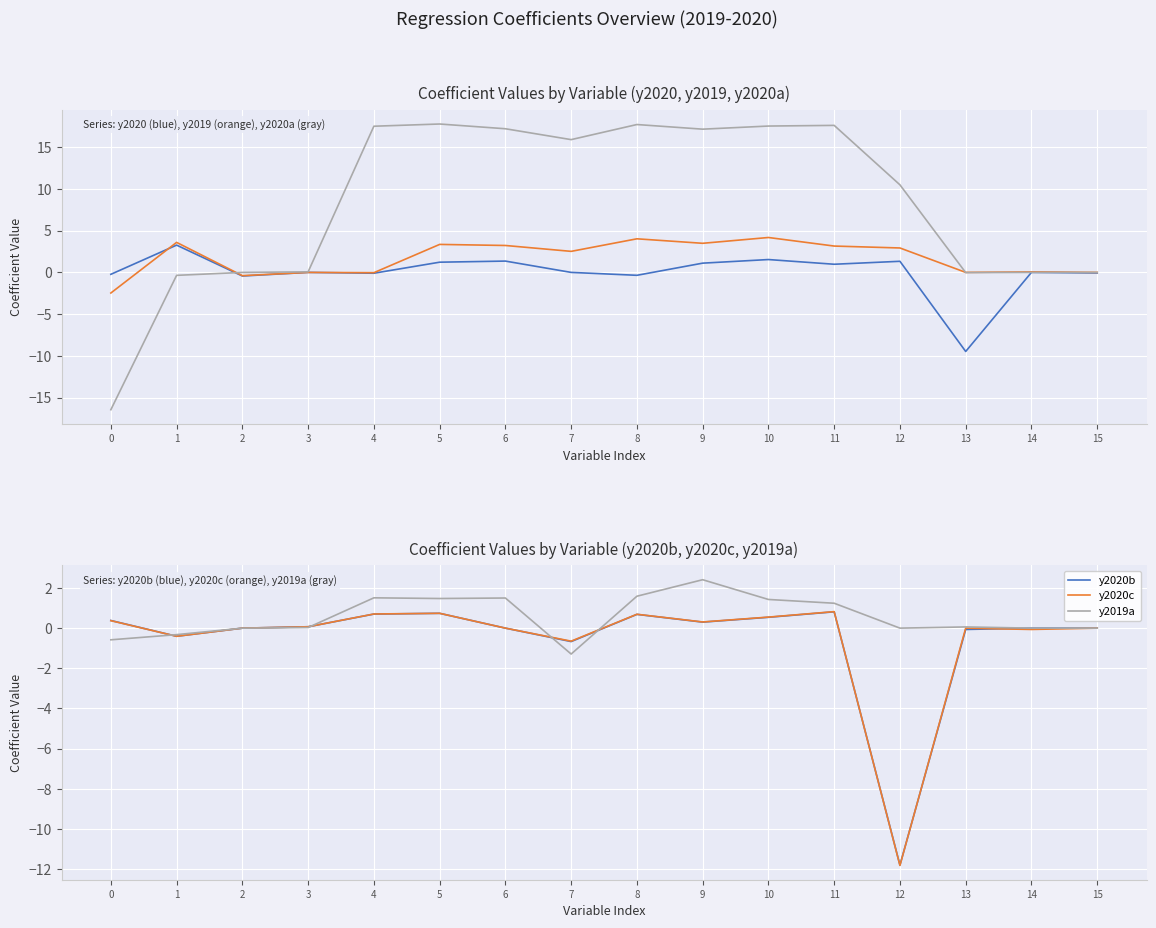

Where do y2020a and y2019 first cross each other?

1 and 2